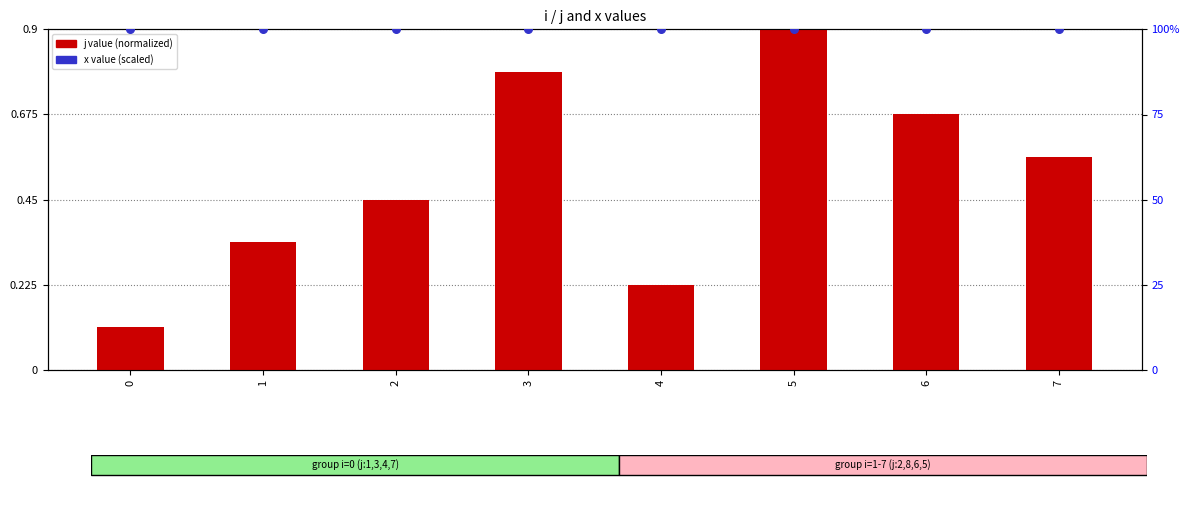

Which series contains the highest Y value?

x (scaled)